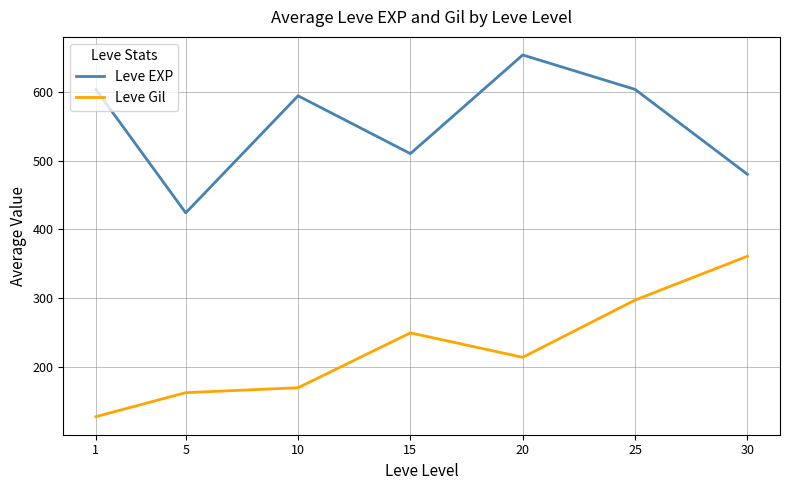

What is the difference between the Leve EXP values at 5 and 1?

179.3